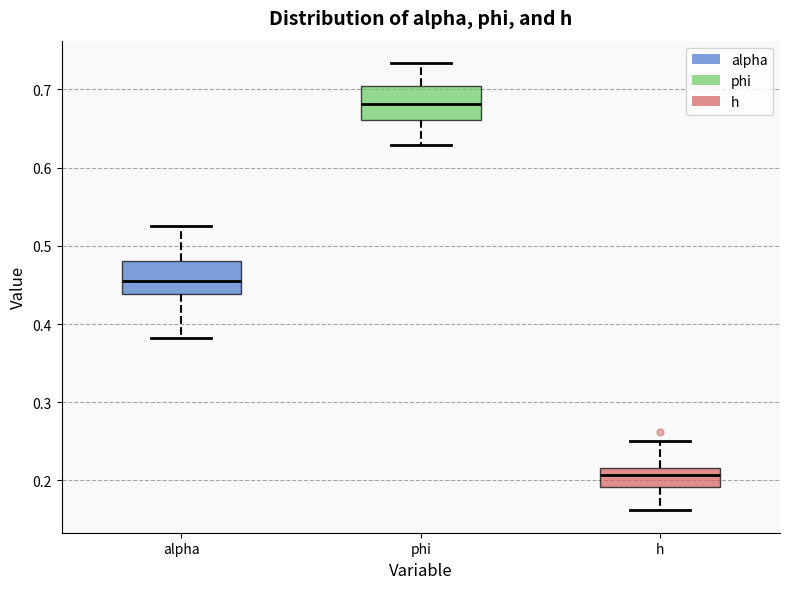

Where is the lower edge of the box for alpha on the y-axis? The values are not printed on the chart, so give them approximately, as read against the axis.

0.44